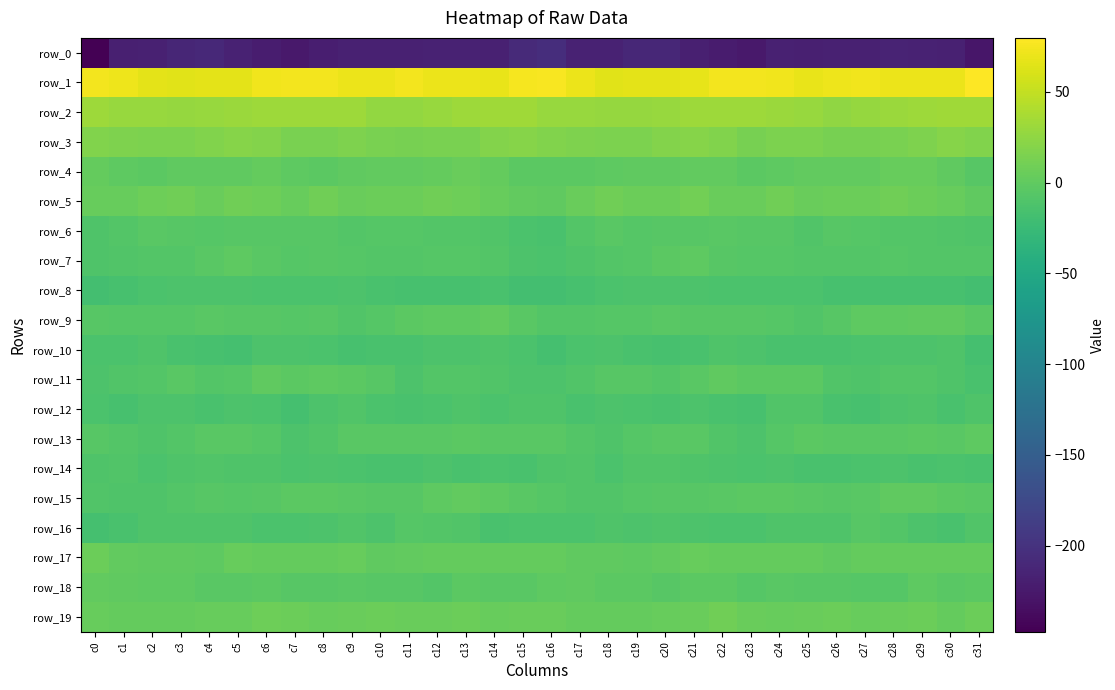

Rank the series at c19 from lowest to highest value.

row_0, row_10, row_12, row_8, row_16, row_14, row_7, row_13, row_6, row_9, row_15, row_11, row_18, row_17, row_4, row_19, row_5, row_3, row_2, row_1